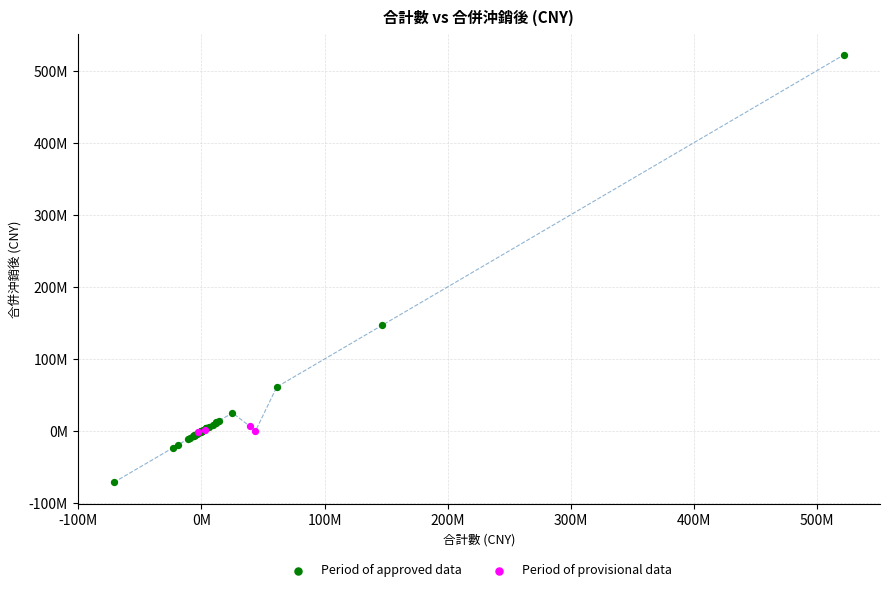

Which series has the largest Y range (max minus min)?

Period of approved data